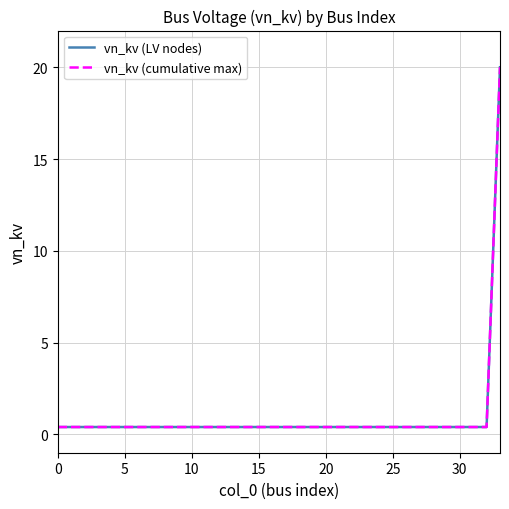

Which series has the widest spread of values?

vn_kv (LV nodes)